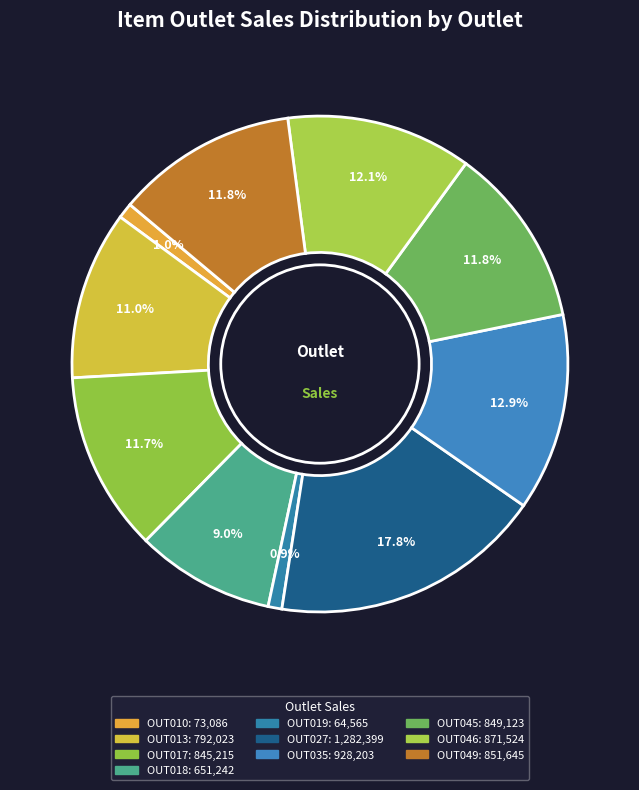

Approximately how many times larger is the value at OUT019 compared to OUT018?

0.1